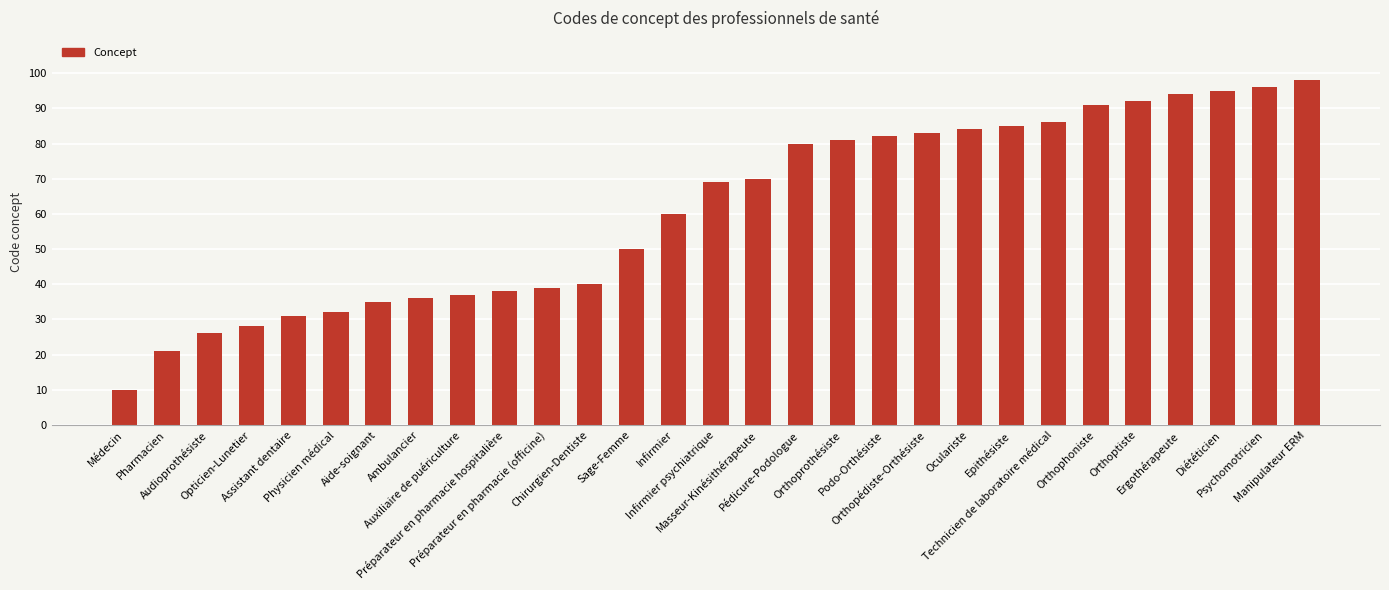

What position from the left is Chirurgien-Dentiste?

12